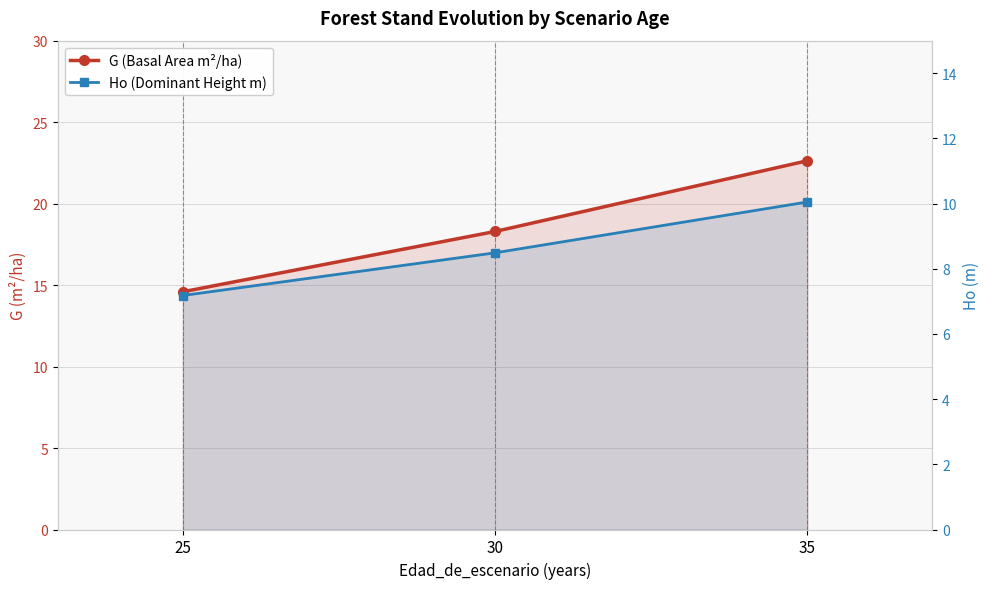

Reading right to left, extract all data points from this chart.

G (Basal Area m²/ha): 35=22.6	30=18.3	25=14.6
Ho (Dominant Height m): 35=10.1	30=8.5	25=7.2